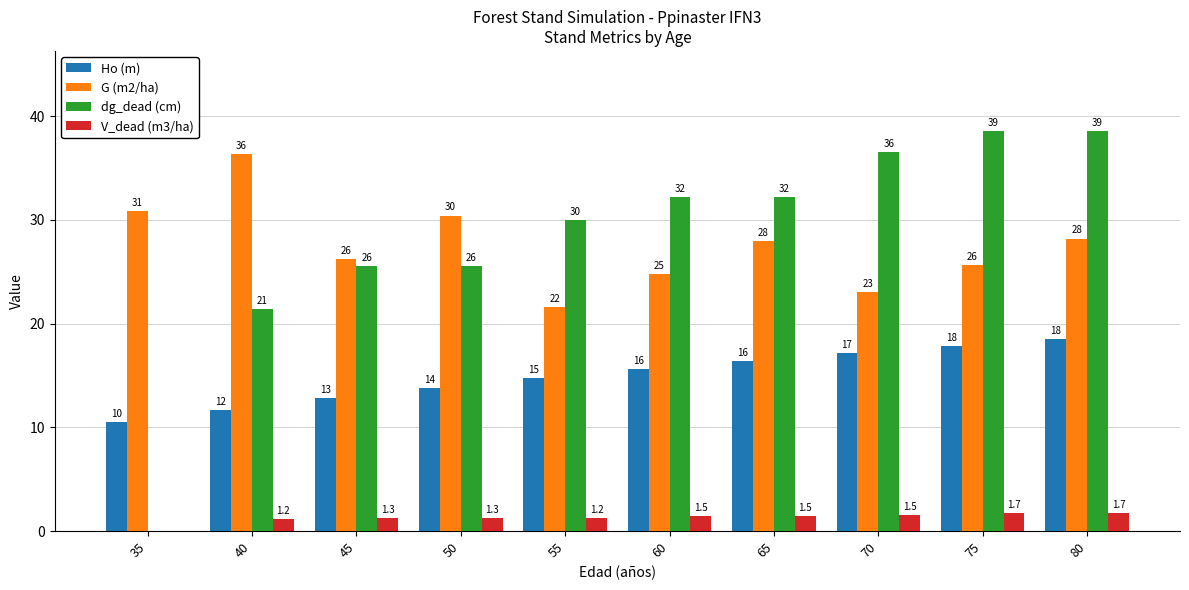

What are all the series names shown in the legend?

Ho (m), G (m2/ha), dg_dead (cm), V_dead (m3/ha)